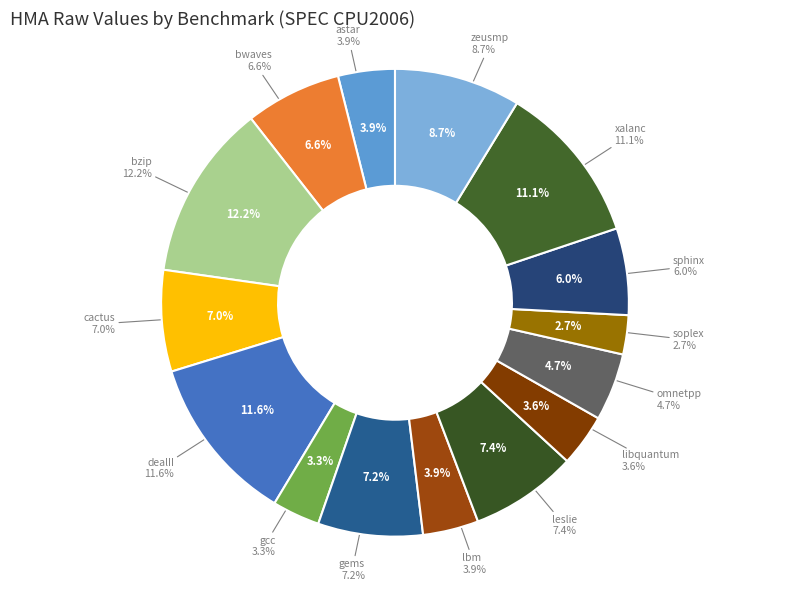

Rank the categories by value from lowest to highest.

soplex, gcc, libquantum, lbm, astar, omnetpp, sphinx, bwaves, cactus, gems, leslie, zeusmp, xalanc, dealII, bzip